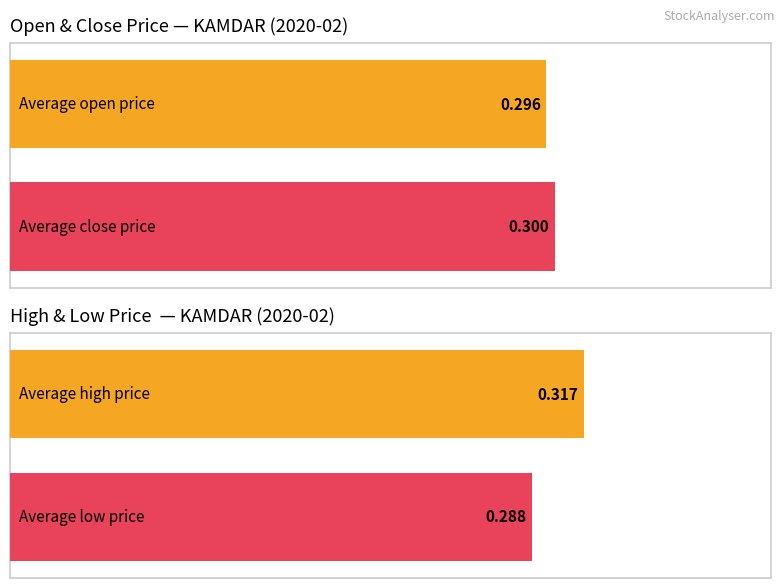

Is the value of open at 2020-02-27 greater than the value of low at 2020-02-26?

No